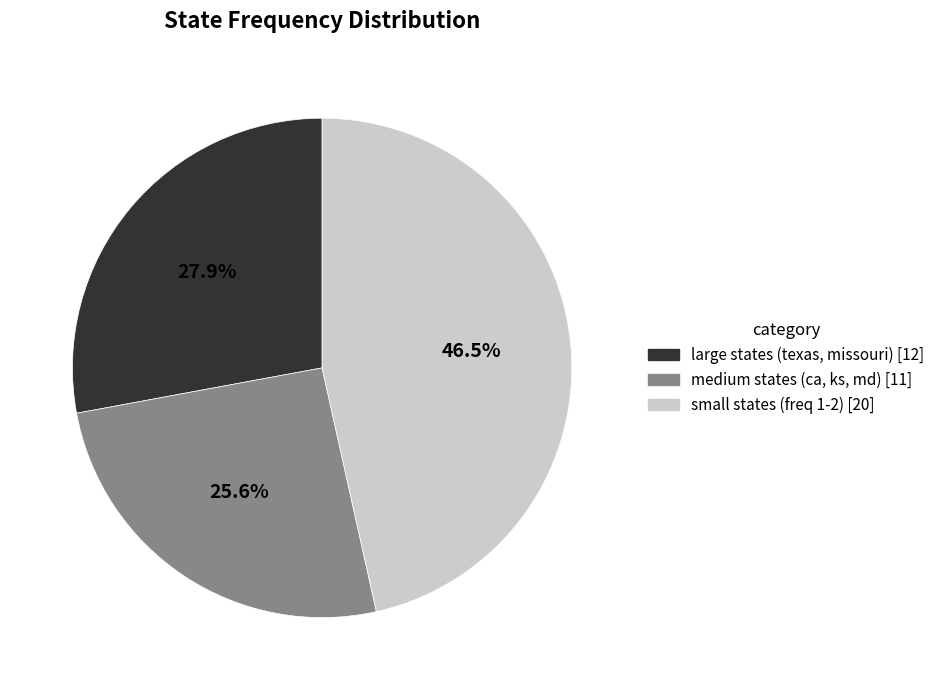

Is there a majority slice in this chart?

No